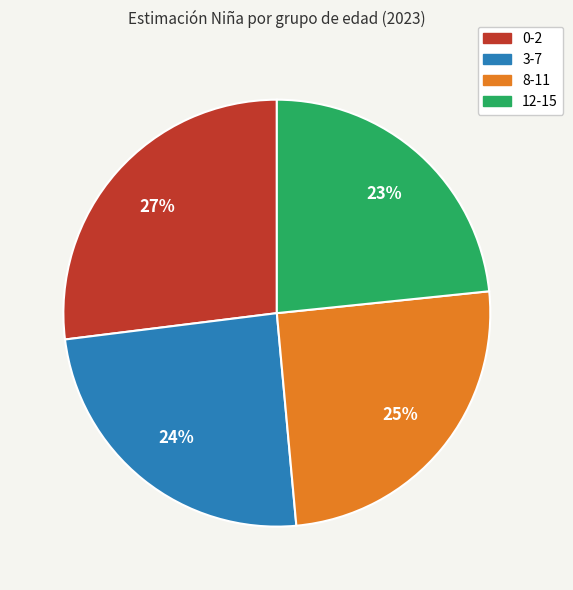

The 12-15 slice represents 16% of the pie. True or false?

False